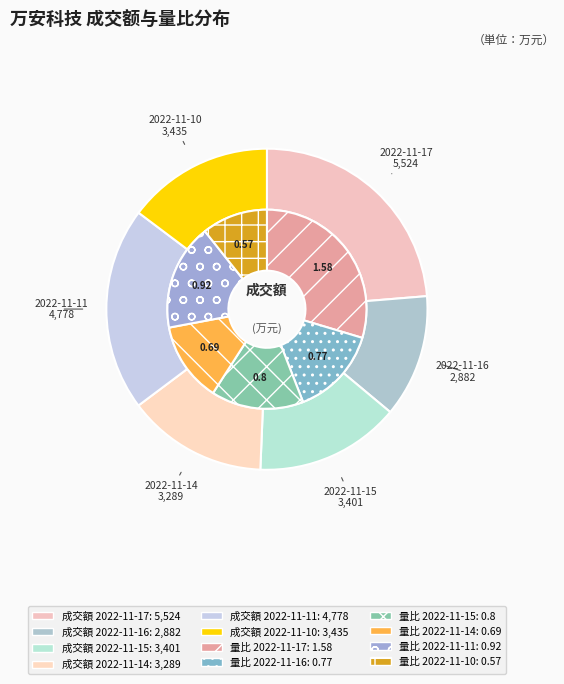

True or false: 2022-11-14 accounts for 14% of the total.

True